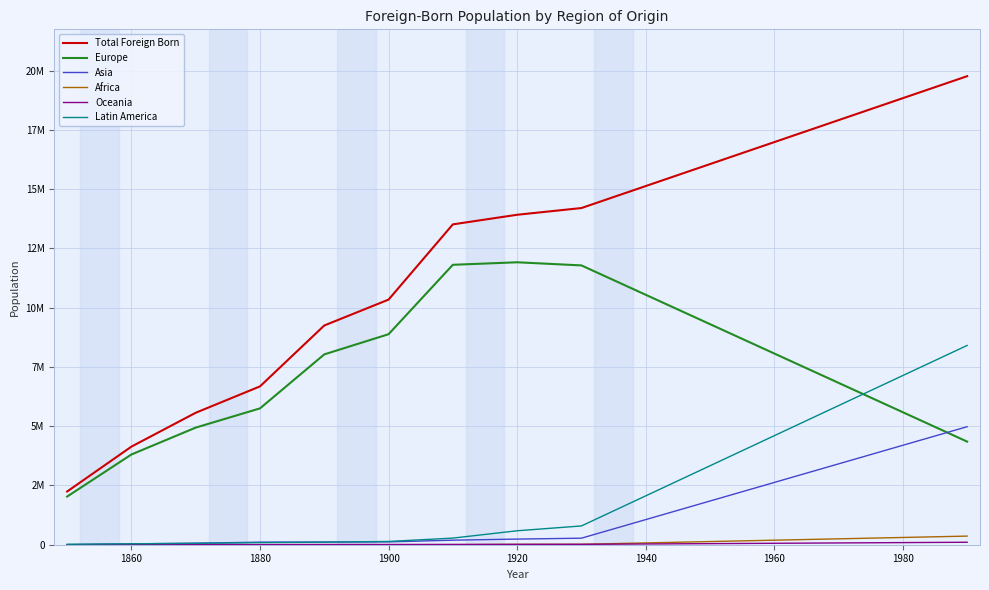

What is the greatest value displayed?

19767316